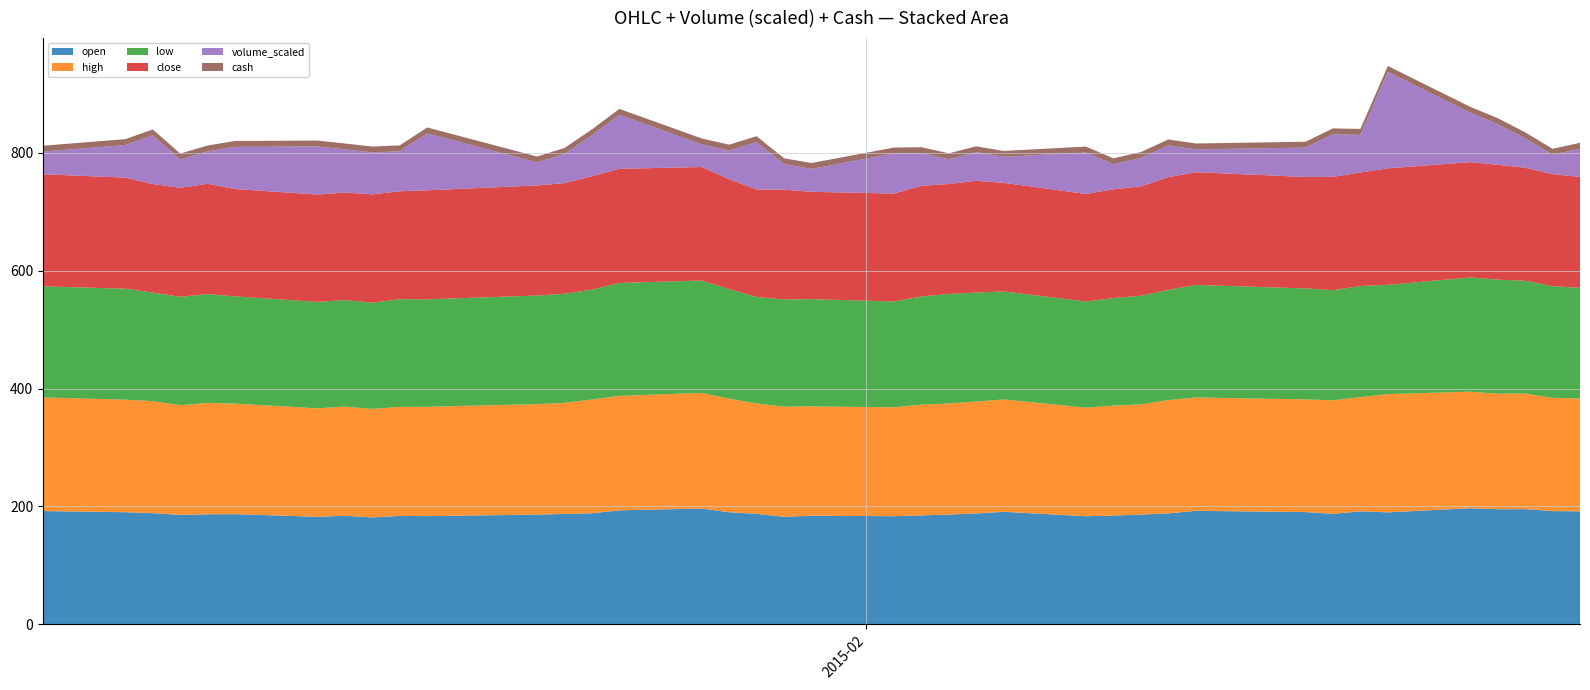

Reading left to right, transcribe all the data shown in this chart.

open: 192.0	190.0	188.4	185.5	186.5	186.8	182.3	184.0	181.1	183.8	183.4	186.1	187.1	188.2	193.2	196.3	190.0	187.2	182.2	184.1	183.2	184.6	186.1	187.8	190.7	183.2	184.3	186.0	188.0	192.4	190.2	187.2	191.5	189.8	196.8	195.1	195.3	191.9	191.5
high: 192.9	191.1	190.3	186.2	189.1	187.6	184.2	185.3	184.3	185.0	185.7	187.4	188.7	193.1	194.4	196.3	192.8	187.5	187.0	185.7	184.9	188.0	188.4	190.1	190.7	184.3	186.7	187.0	192.4	192.5	191.3	192.8	193.9	200.7	197.9	196.1	196.3	192.4	191.5
low: 188.5	188.5	184.2	184.1	184.8	182.1	180.7	180.9	180.3	182.8	182.4	184.4	185.1	186.6	191.7	190.7	186.2	180.7	182.0	182.0	179.7	183.6	186.1	185.0	183.5	180.2	182.6	184.6	187.2	191.1	188.4	186.9	188.7	185.6	193.9	193.6	191.4	189.5	187.9
close: 190.5	188.5	184.4	185.0	187.2	182.3	182.3	182.6	183.9	183.4	185.1	186.9	187.8	192.6	193.8	192.8	186.5	182.4	186.5	182.2	183.2	187.9	186.7	189.8	184.4	182.6	184.7	185.8	191.4	191.3	189.2	192.4	192.8	197.8	195.8	195.1	191.9	190.3	188.4
volume_scaled: 38.4	55.4	82.6	48.2	55.1	71.6	81.6	73.3	71.2	67.8	96.7	39.1	49.7	69.5	91.6	38.5	48.6	80.5	43.2	38.9	68.1	55.6	42.1	48.6	44.1	70.4	42.5	48.1	53.9	38.8	49.9	72.3	63.9	163.8	83.9	69.1	50.2	33.0	47.8
cash: 10.0	10.0	10.0	10.0	10.0	10.0	10.0	10.0	10.0	10.0	10.0	10.0	10.0	10.0	10.0	10.0	10.0	10.0	10.0	10.0	10.0	10.0	10.0	10.0	10.0	10.0	10.0	10.0	10.0	10.0	10.0	10.0	10.0	10.0	10.0	10.0	10.0	10.0	10.0